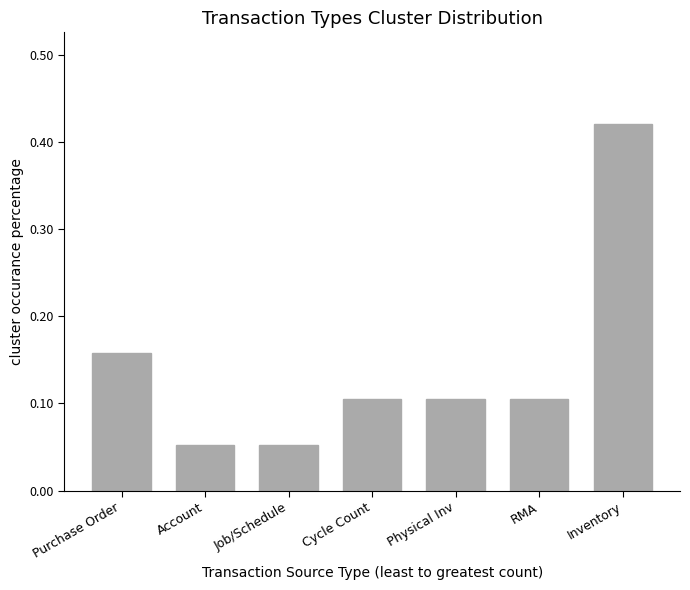

The chart shows a value of 0.6 at Inventory. True or false?

False